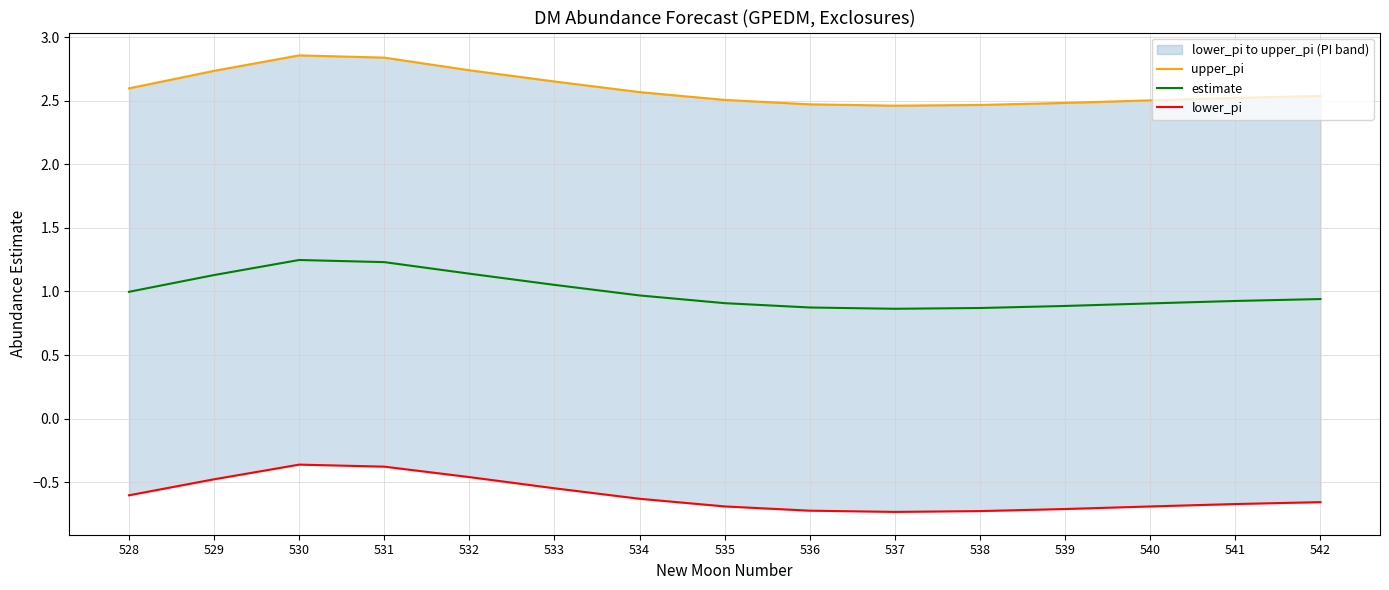

Does the chart have visible grid lines?

Yes